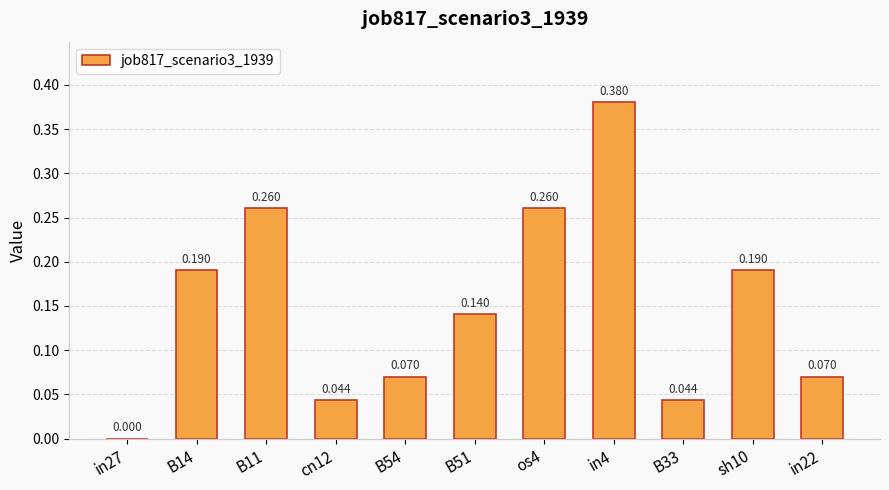

Which label corresponds to the largest value in the chart?

in4